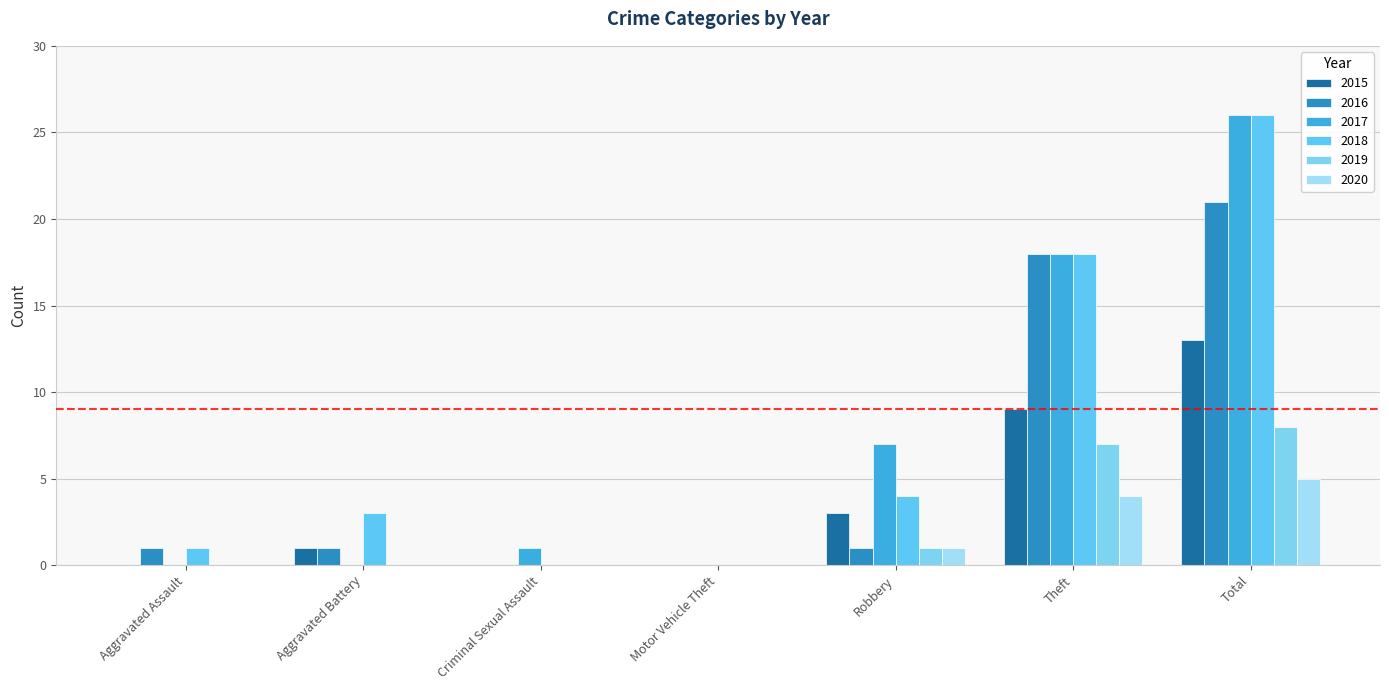

How many groups of bars are there?

7